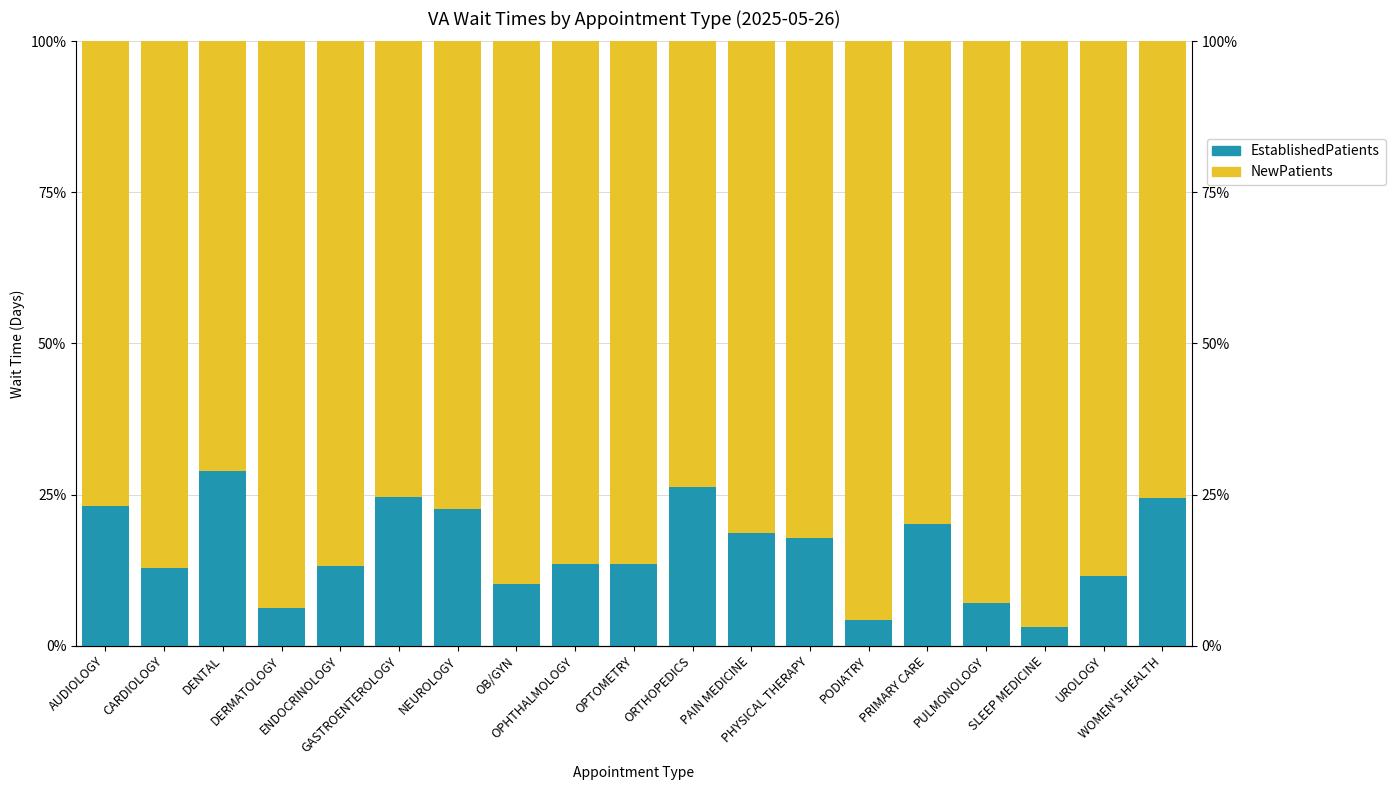

At how many categories does at least one series exceed 40?

19